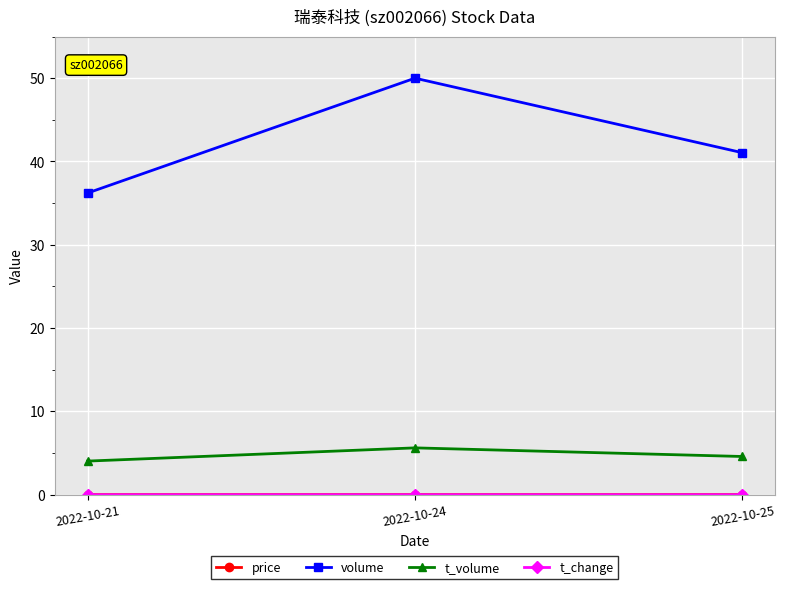

Where is volume nearest to the value 43?

2022-10-25